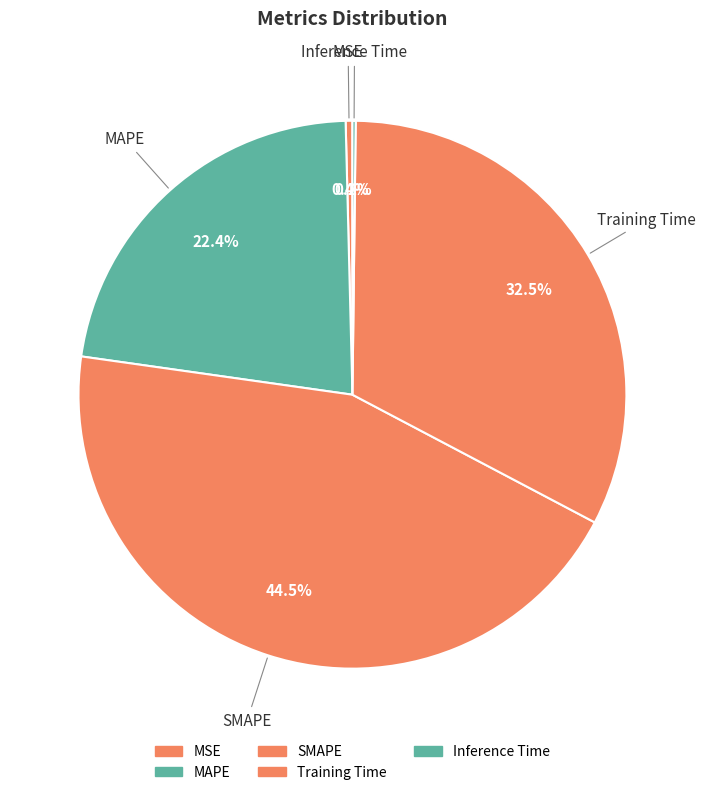

What percentage is NOT represented by MSE?

99.6%